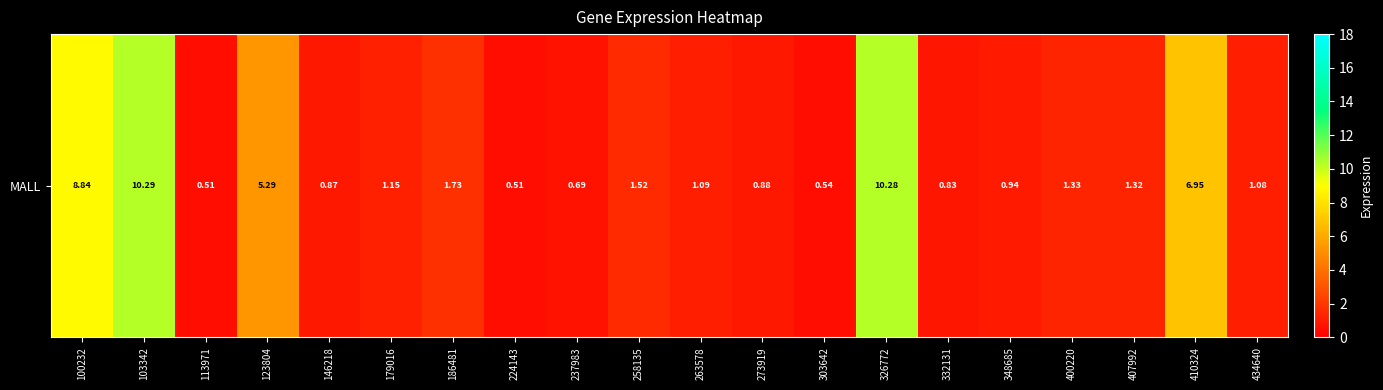

What is the difference between the maximum and minimum values?

9.8